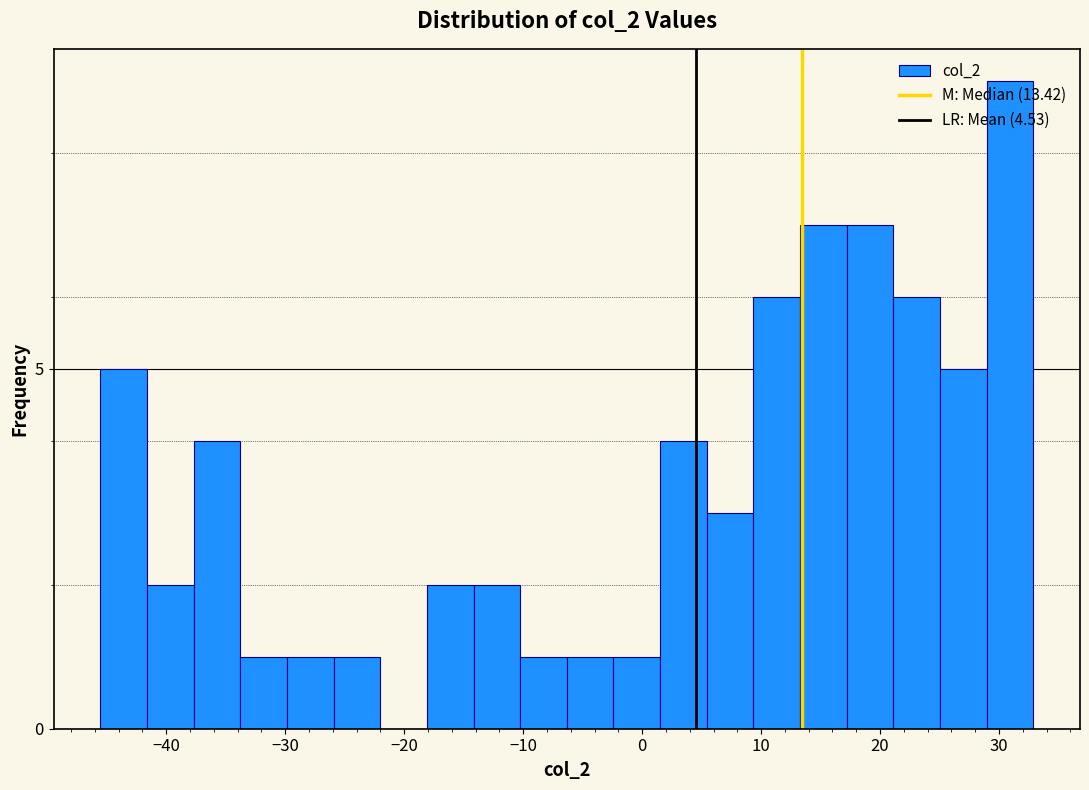

Read against the x-axis, roughly where is the centre of the tallest bar?

31